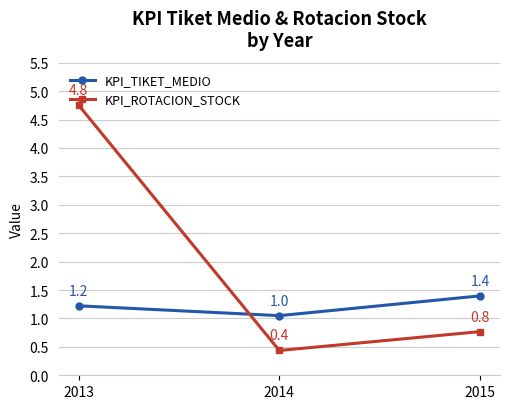

How many lines are shown in the chart?

2